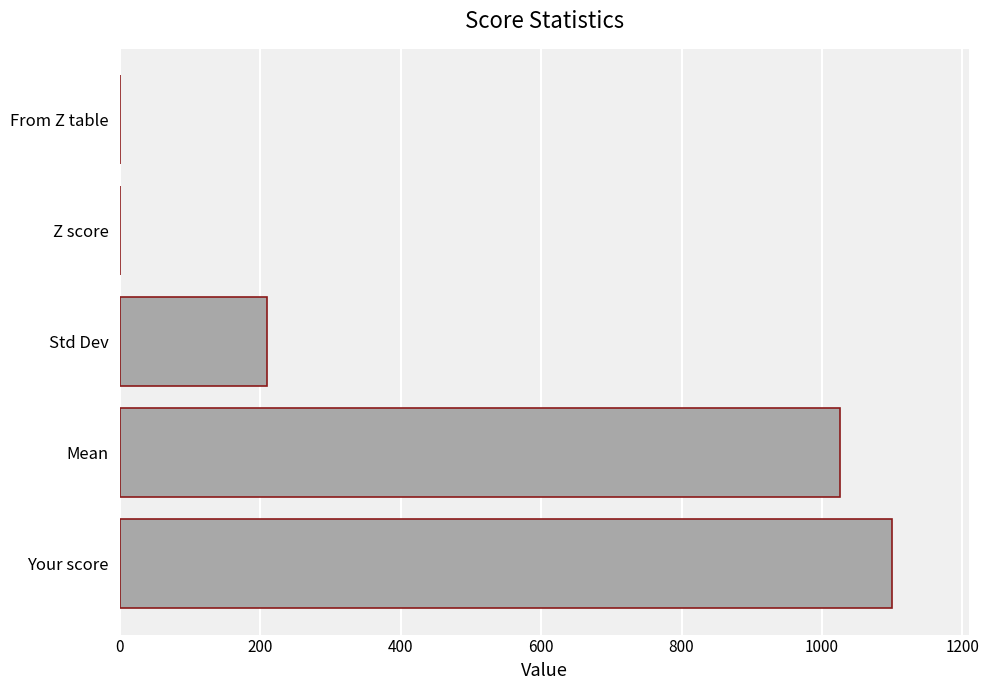

Which label corresponds to the largest value in the chart?

Your score